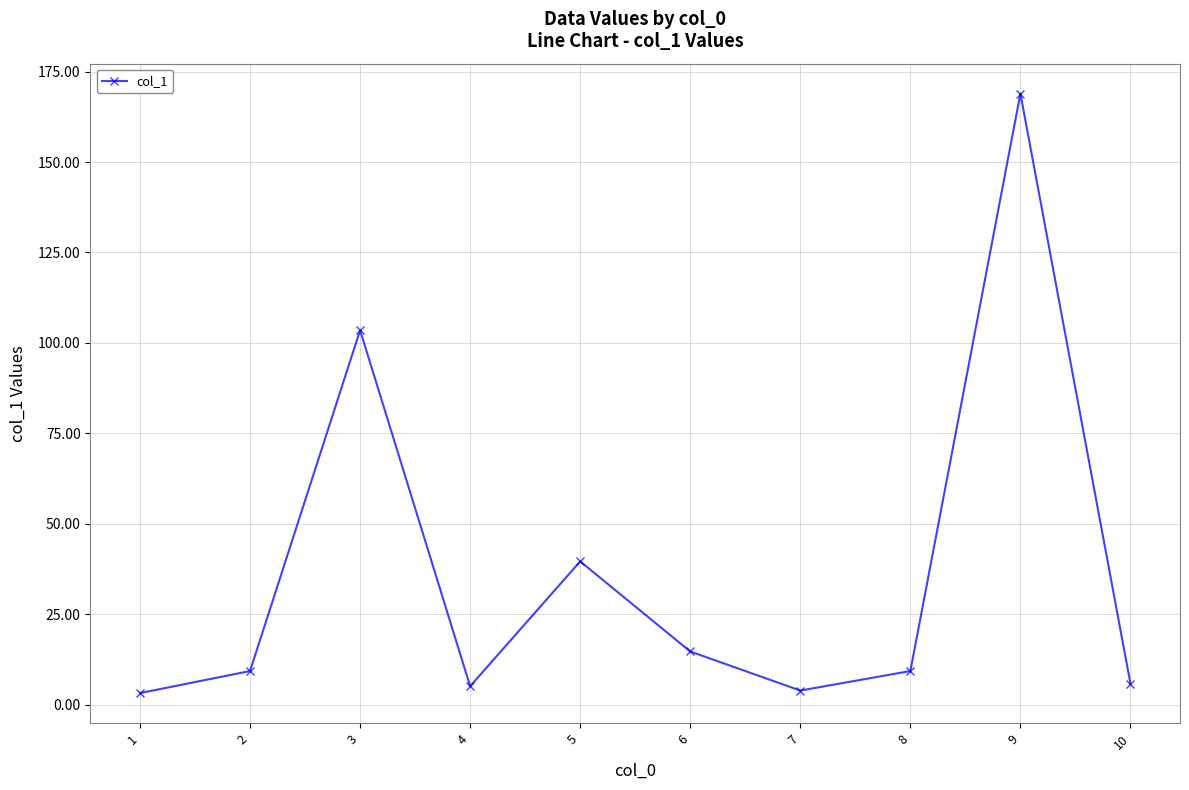

What is the sum of all values?

363.3